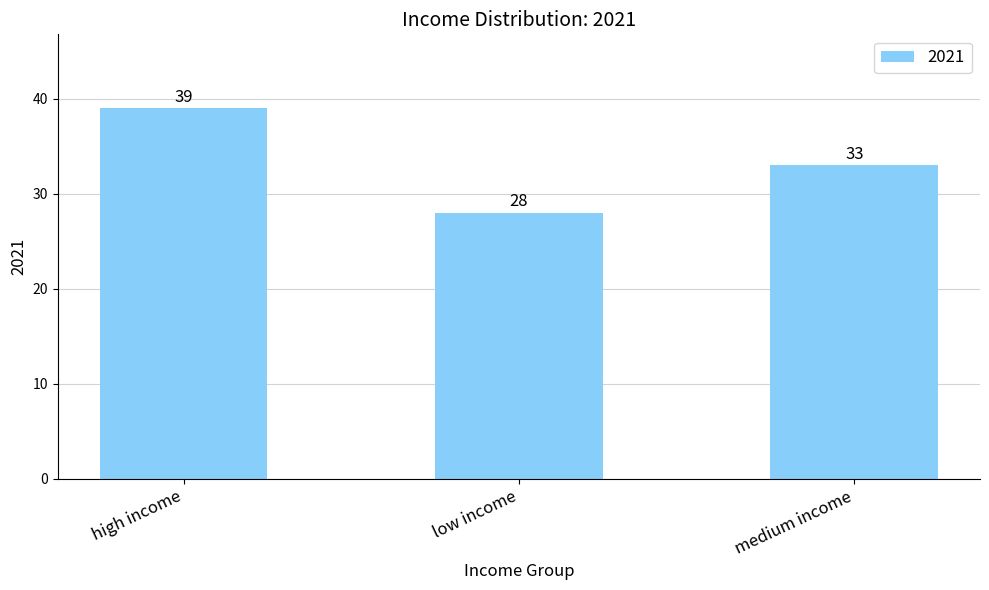

The value at low income is 28. True or false?

True